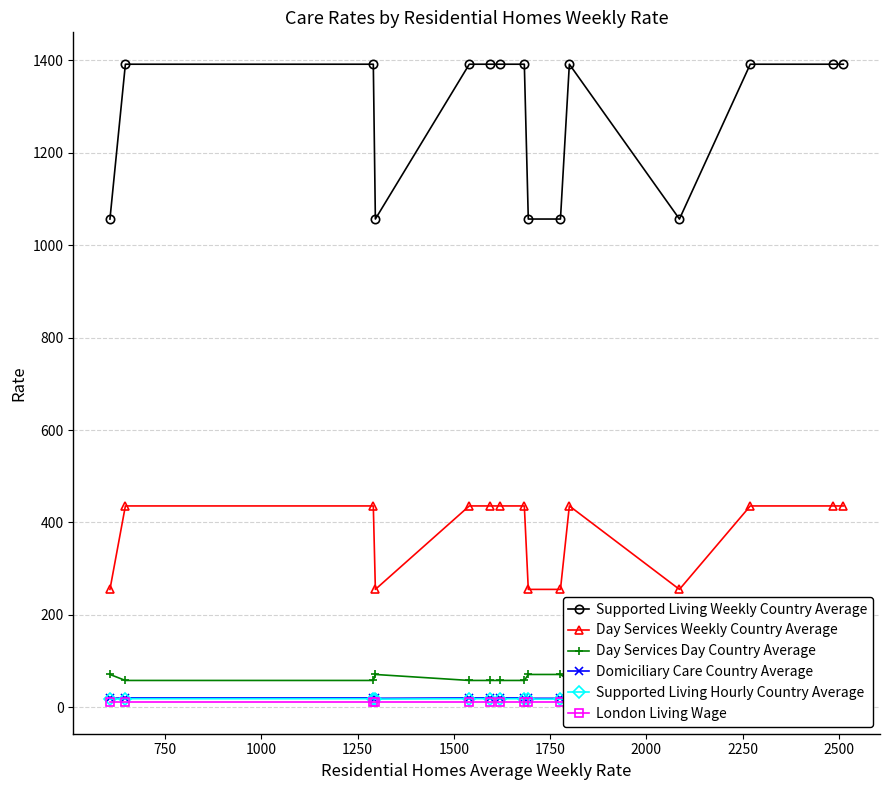

What is the highest value of the Supported Living Weekly Country Average series?

1391.6